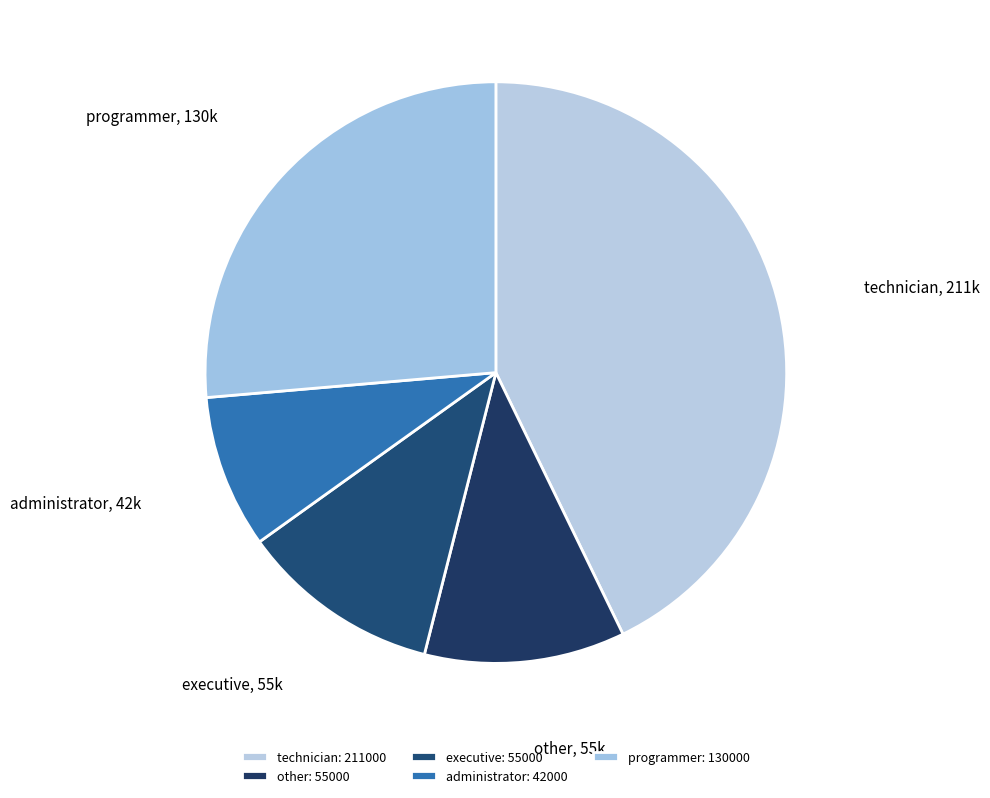

True or false: programmer accounts for 41% of the total.

False